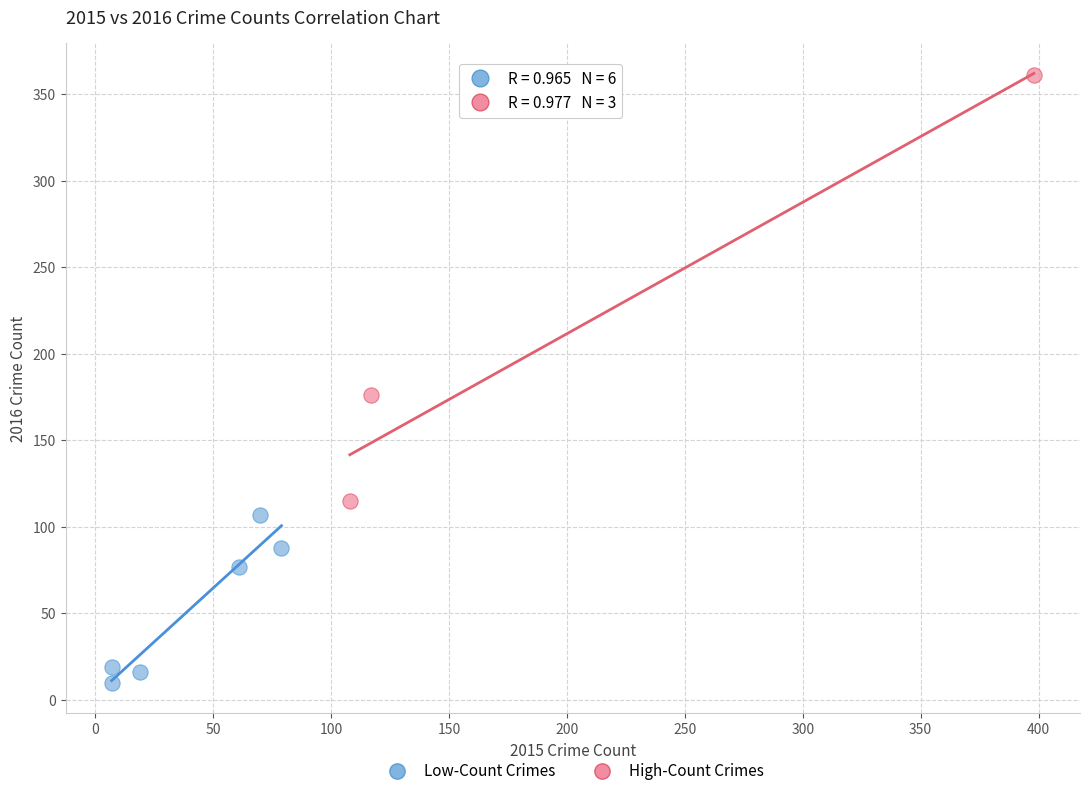

Which series contains the lowest Y value?

Low-Count Crimes